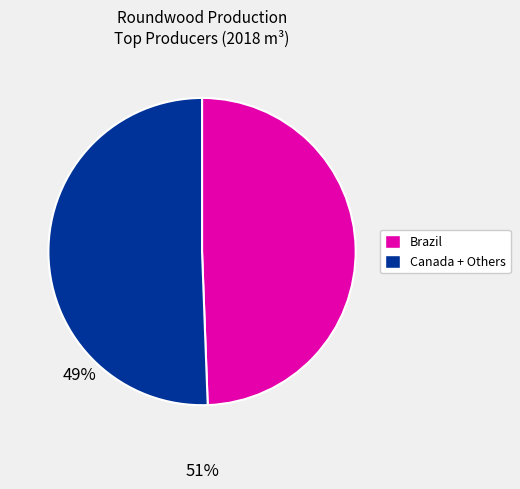

Is there a majority slice in this chart?

Yes